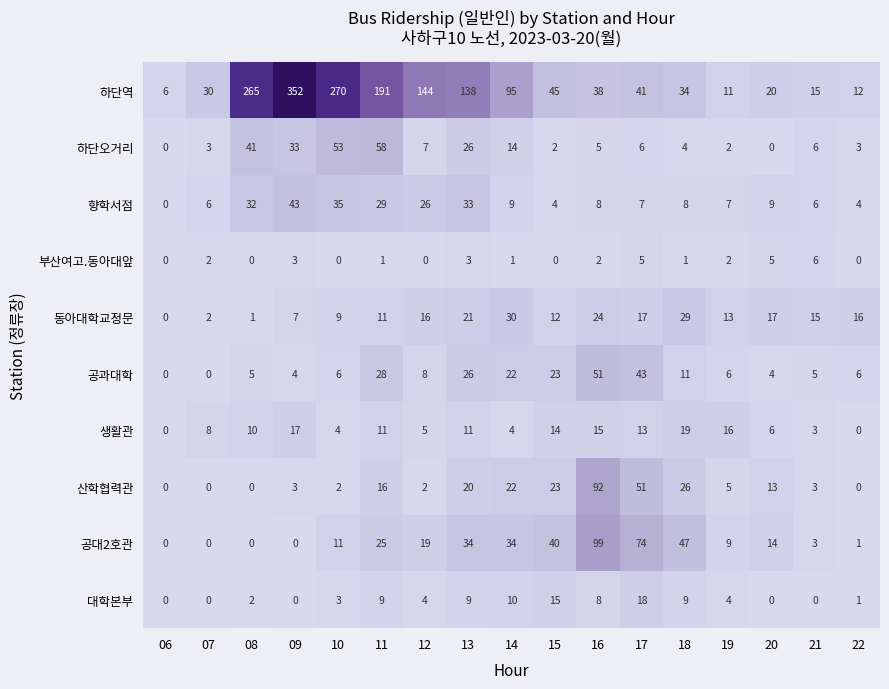

What value does the 동아대학교정문 series have at 17, to the nearest 5?

15